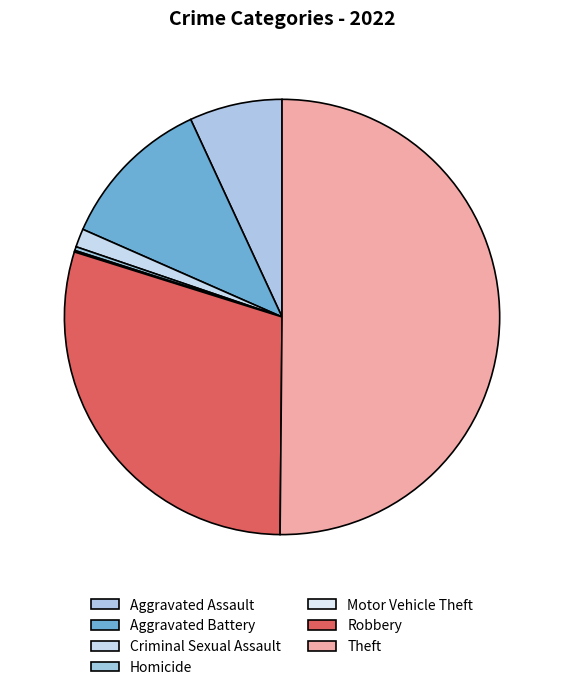

True or false: Theft accounts for 50% of the total.

True